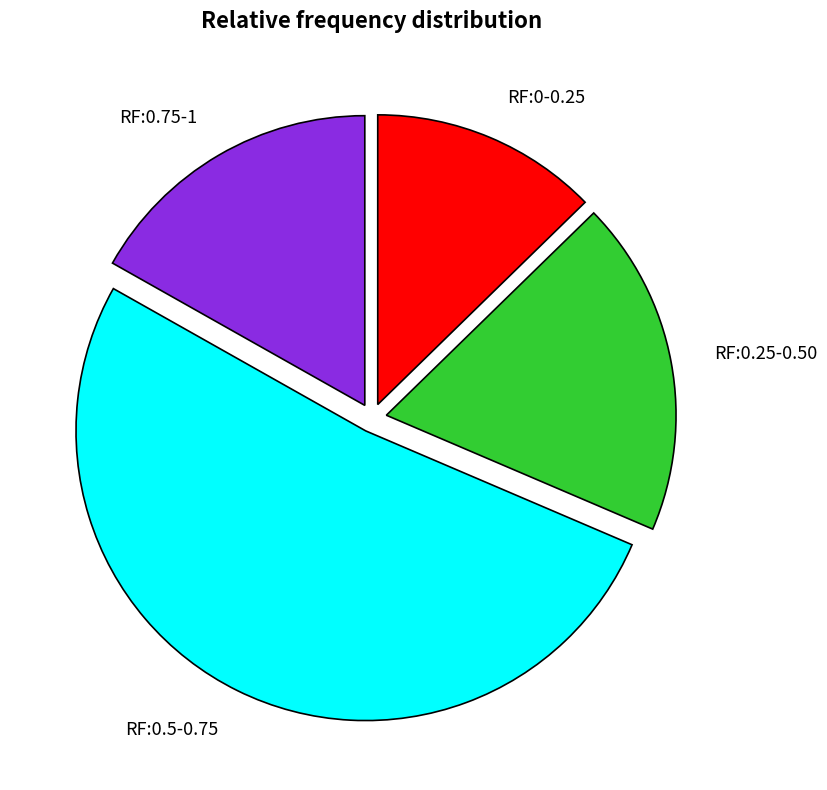

How many slices are in this pie chart?

4